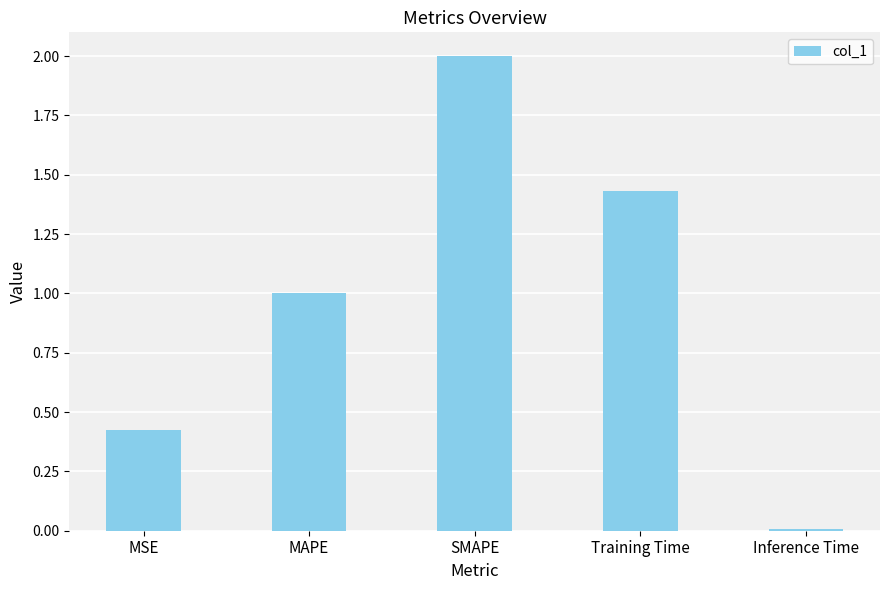

Where is the data nearest to the value 1?

MAPE